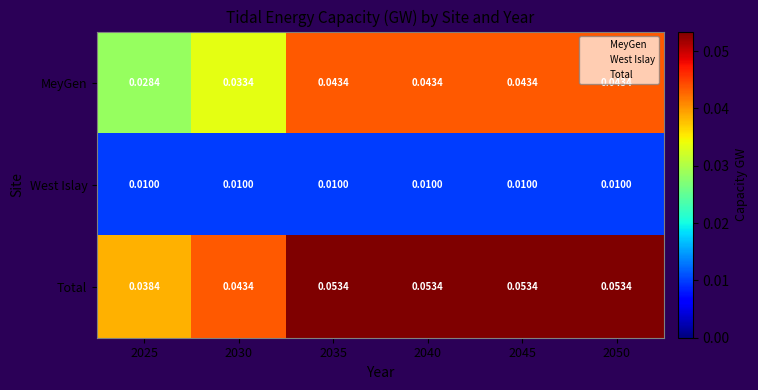

Is the value of Total at 2025 greater than the value of West Islay at 2025?

Yes